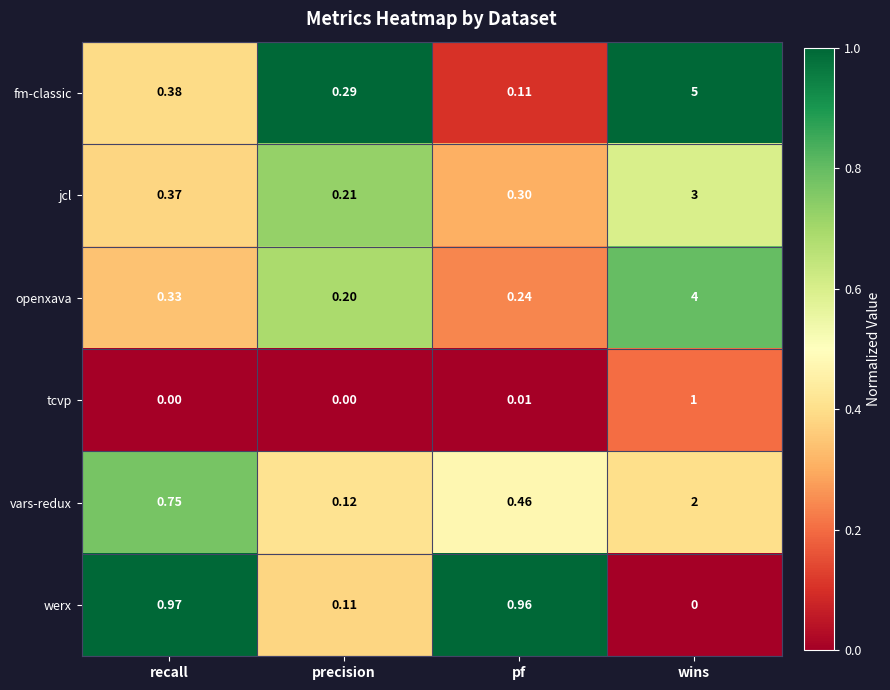

Which series has the largest total across all categories?

fm-classic